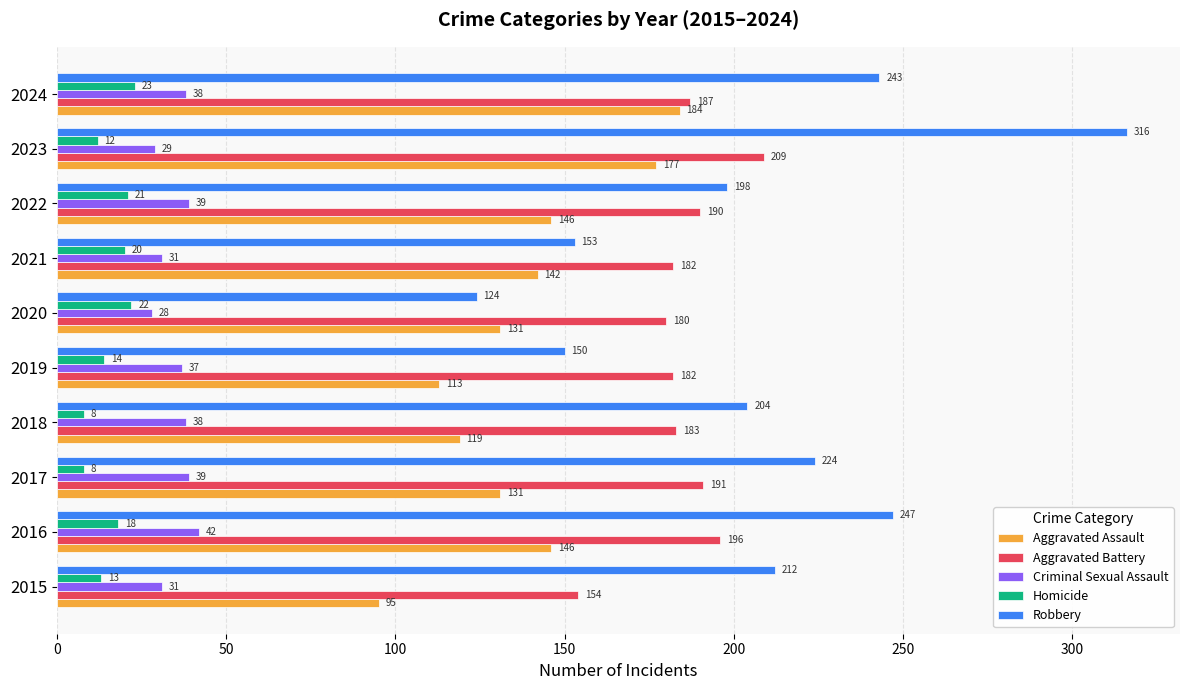

At which label is Criminal Sexual Assault closest to 35?

2019